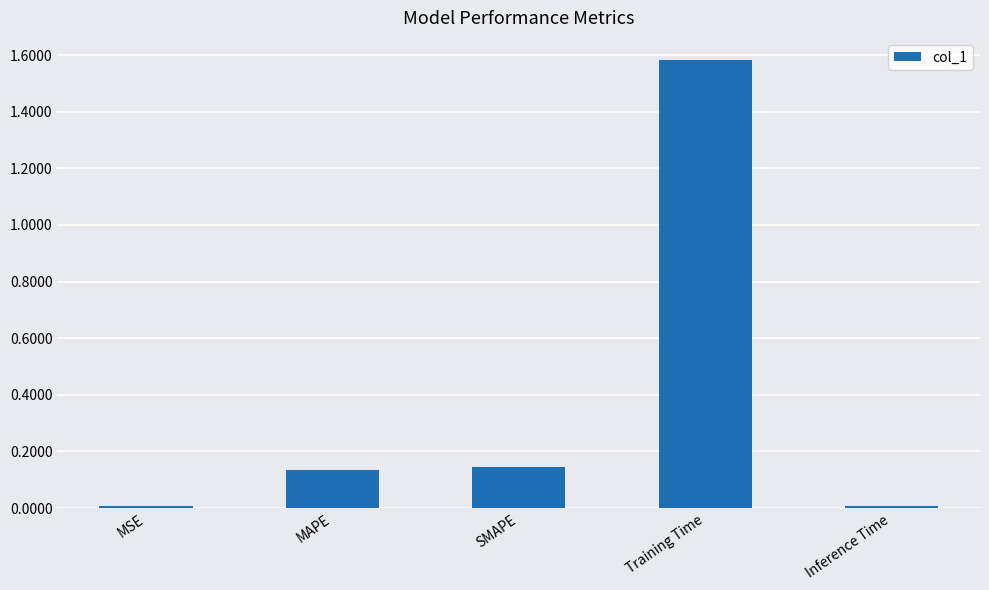

How many categories are shown in the chart?

5